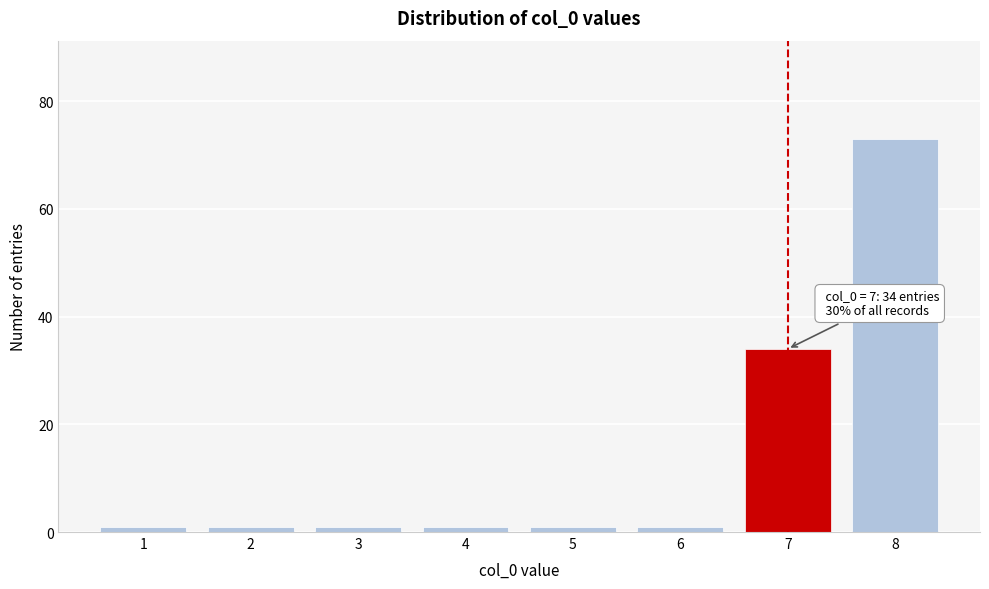

Reading right to left, list all the values displayed in this chart.

8=73	7=34	6=1	5=1	4=1	3=1	2=1	1=1